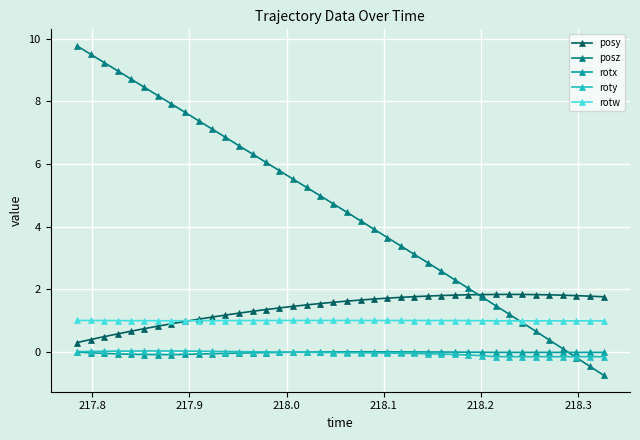

What is the greatest value displayed?

9.8